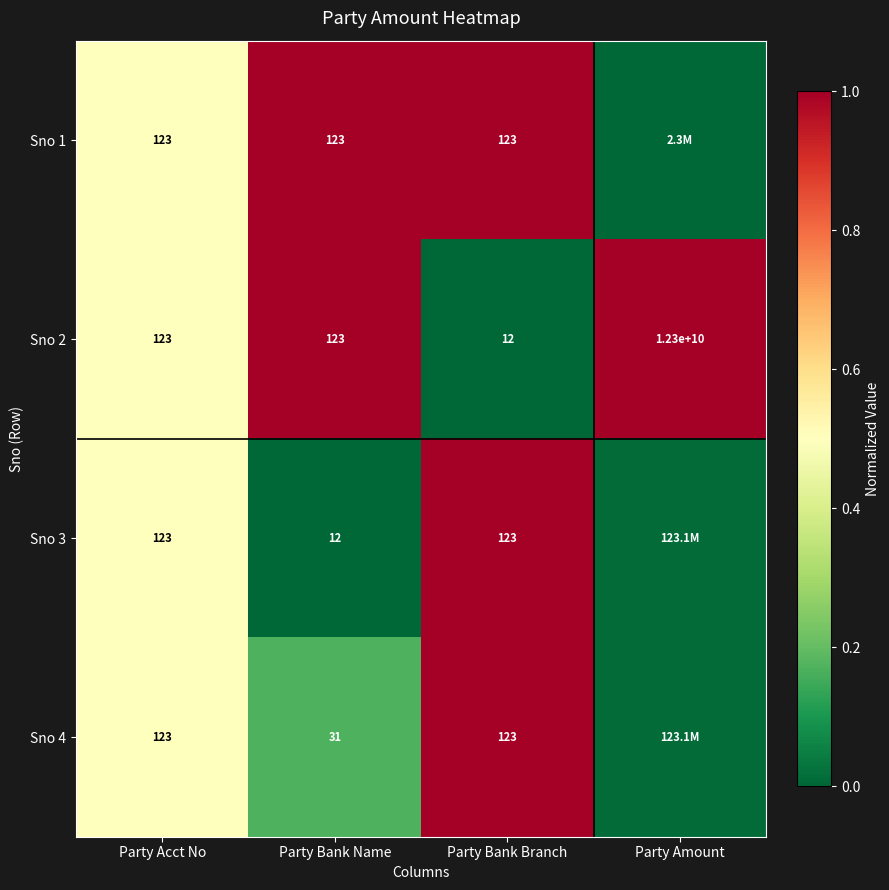

Is the value of Sno 3 at Party Acct No greater than the value of Sno 2 at Party Bank Branch?

Yes